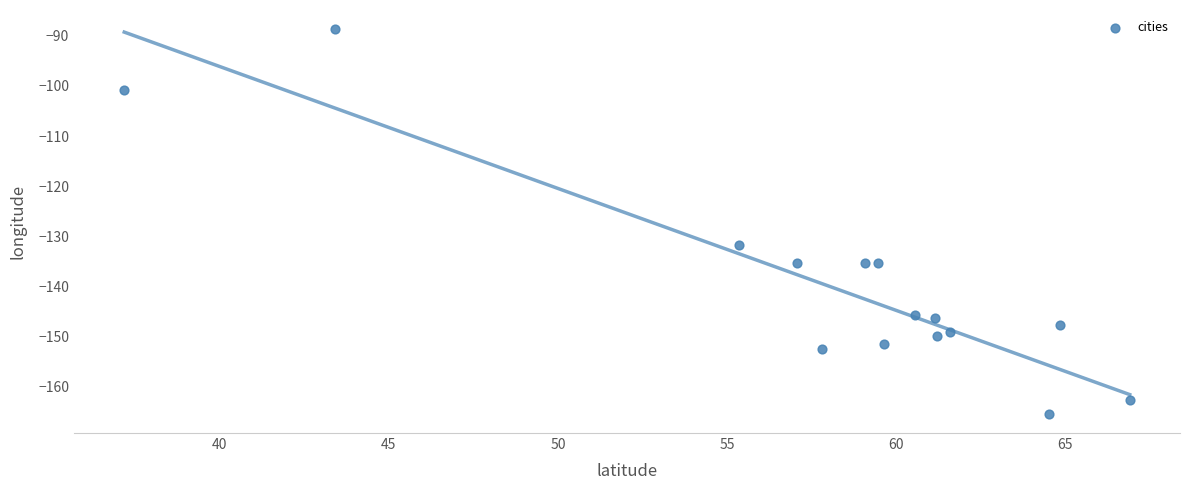

What Y value in the scatter plot is closest to -127?

-131.6